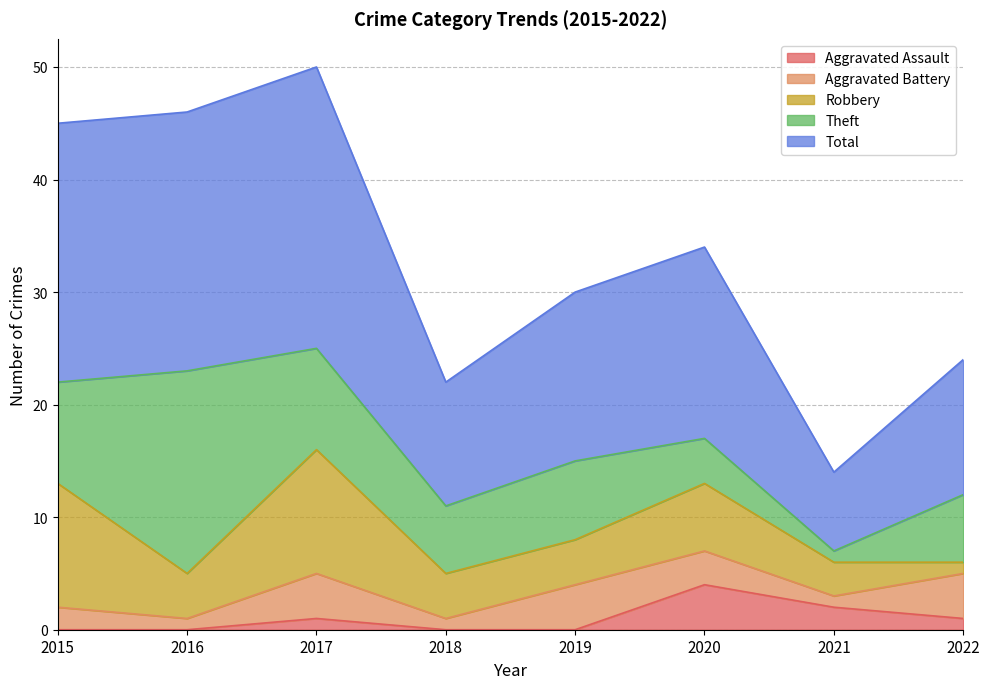

What is the sum of all Theft values?

60